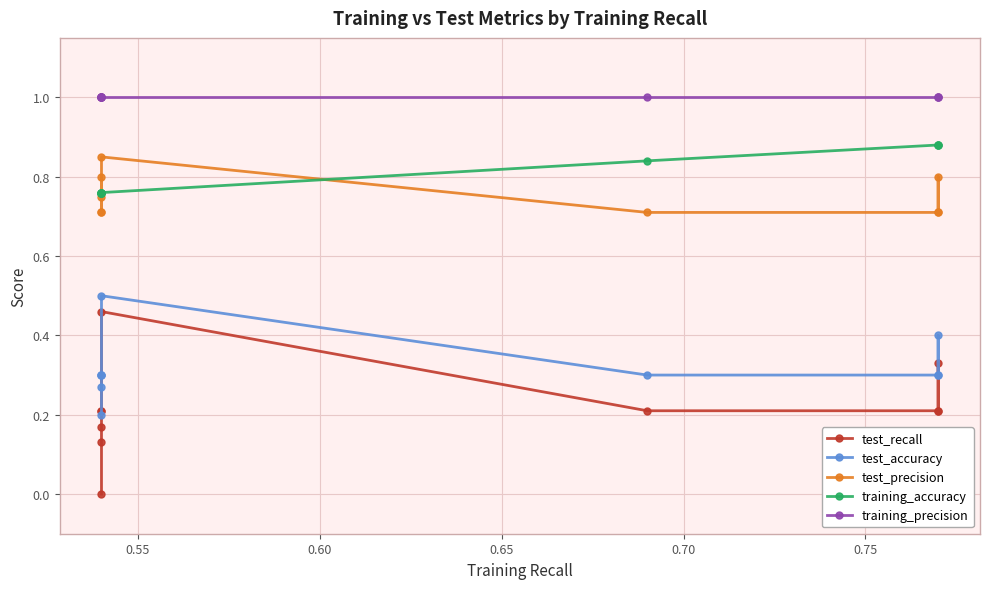

True or false: test_recall and training_accuracy cross at least once.

False